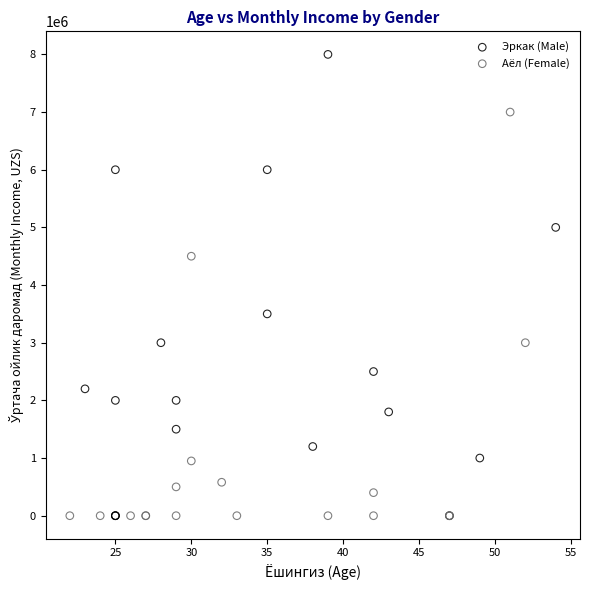

Which series has the largest Y range (max minus min)?

Эркак (Male)